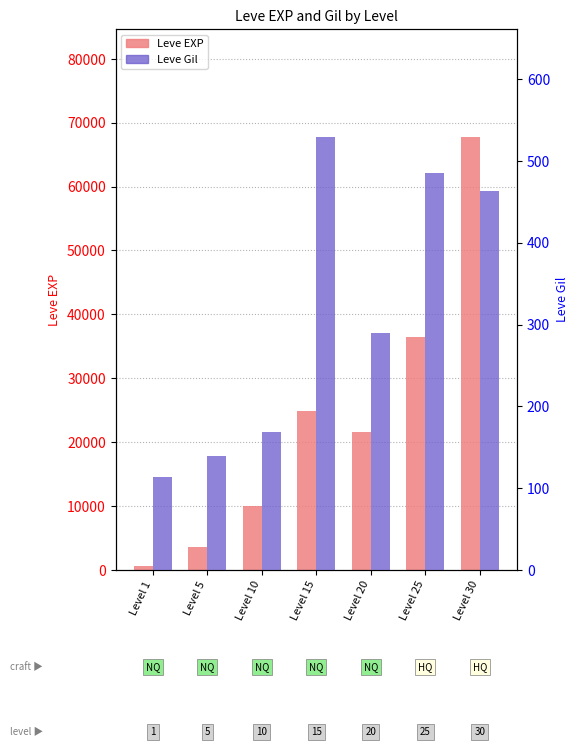

Rank the series by their average value, from highest to lowest.

Leve EXP, Leve Gil